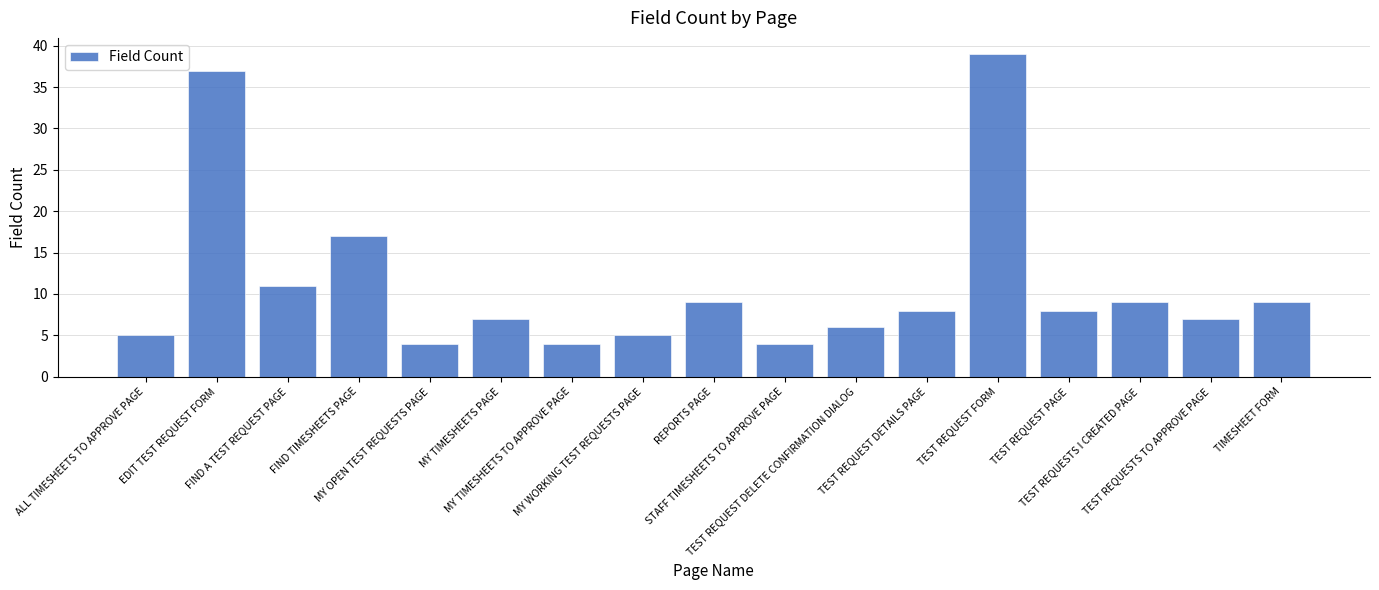

What is the maximum value shown in the chart?

39